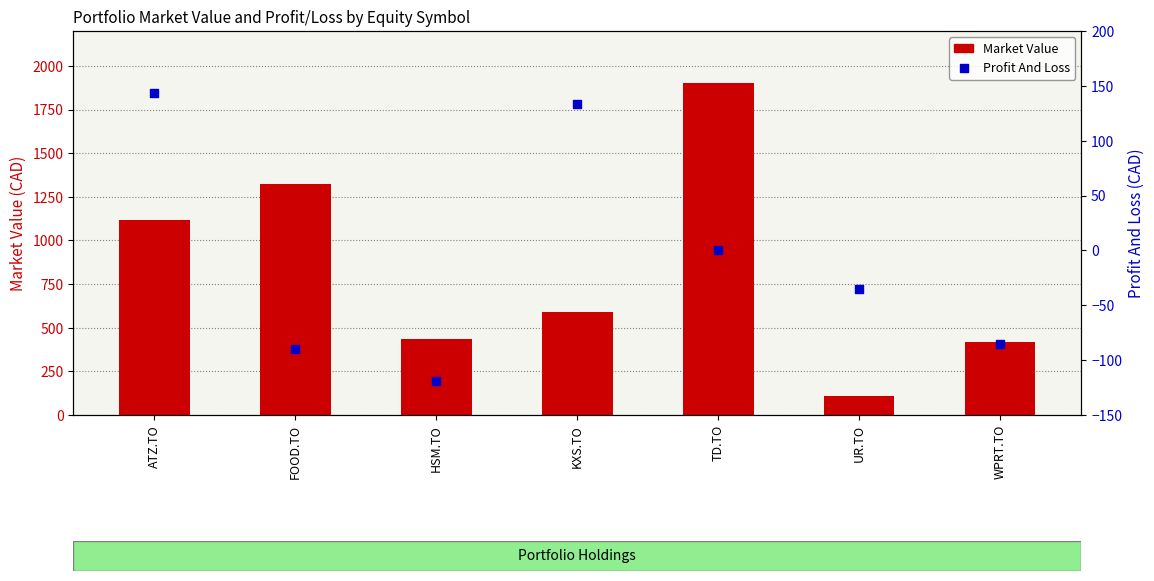

What are all the series names shown in the legend?

Market Value, Profit And Loss